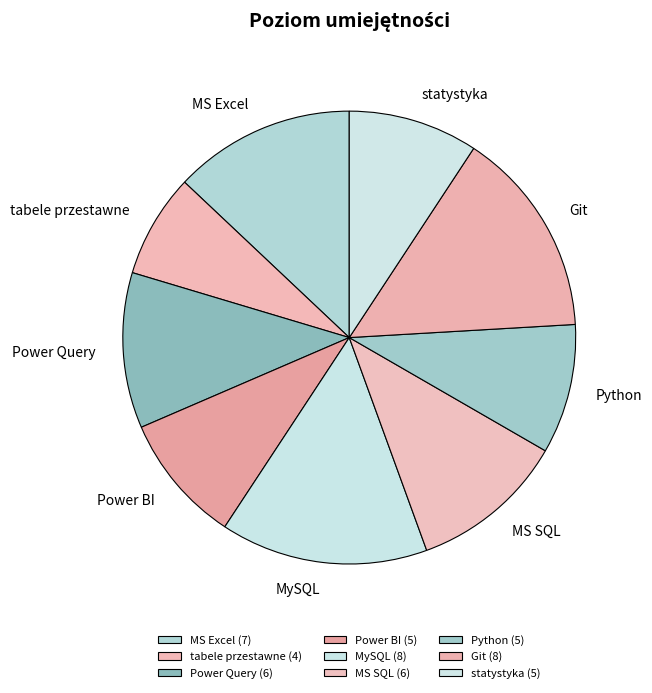

Rank the categories by value from lowest to highest.

tabele przestawne, Power BI, Python, statystyka, Power Query, MS SQL, MS Excel, MySQL, Git